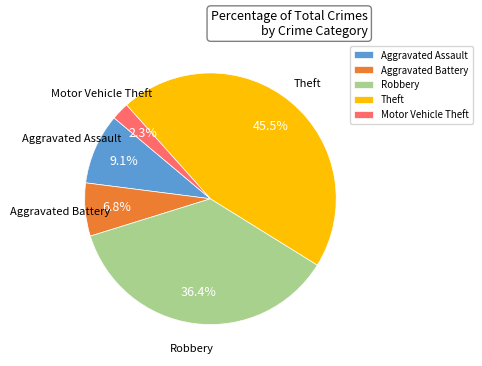

Is it true that Motor Vehicle Theft is 2% of the pie?

True